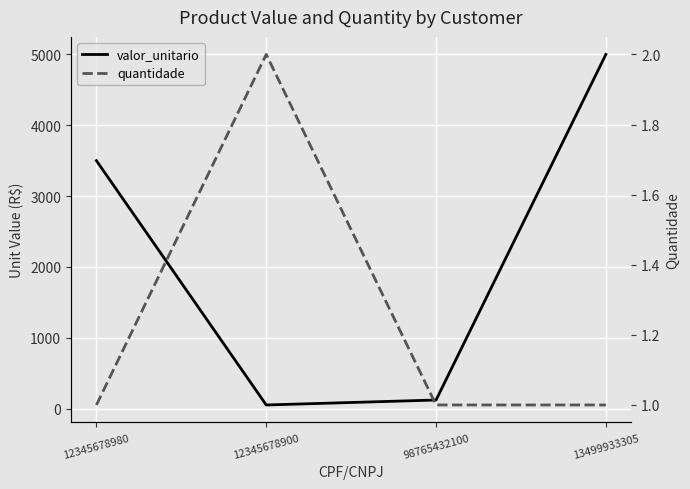

What is the label of the 4th point from the right?

12345678980